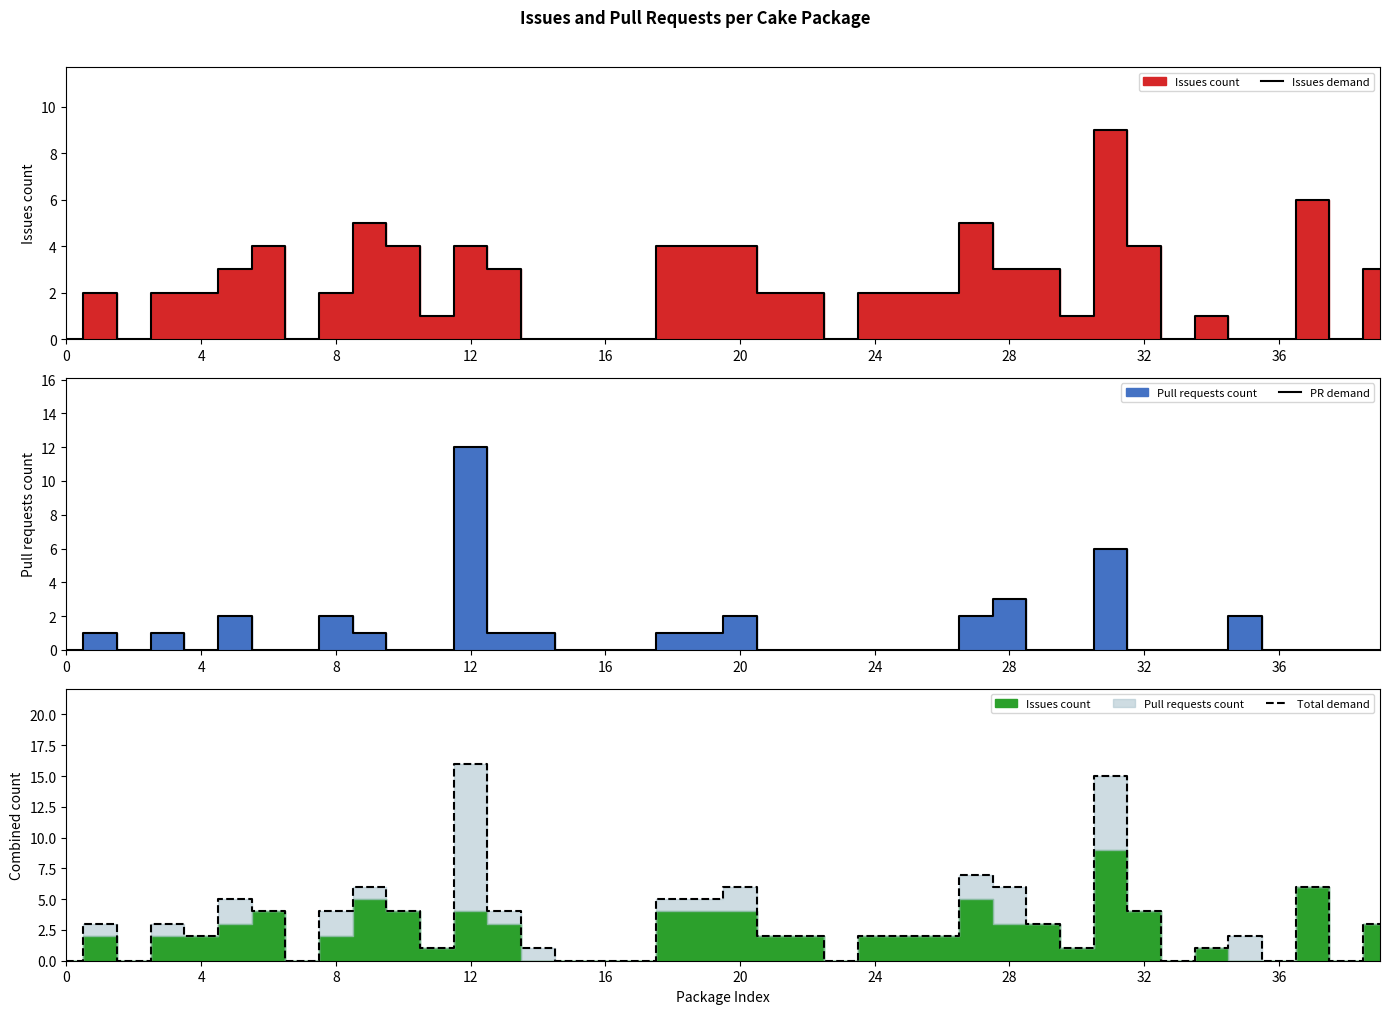

What is the total value across all series at 18?

10